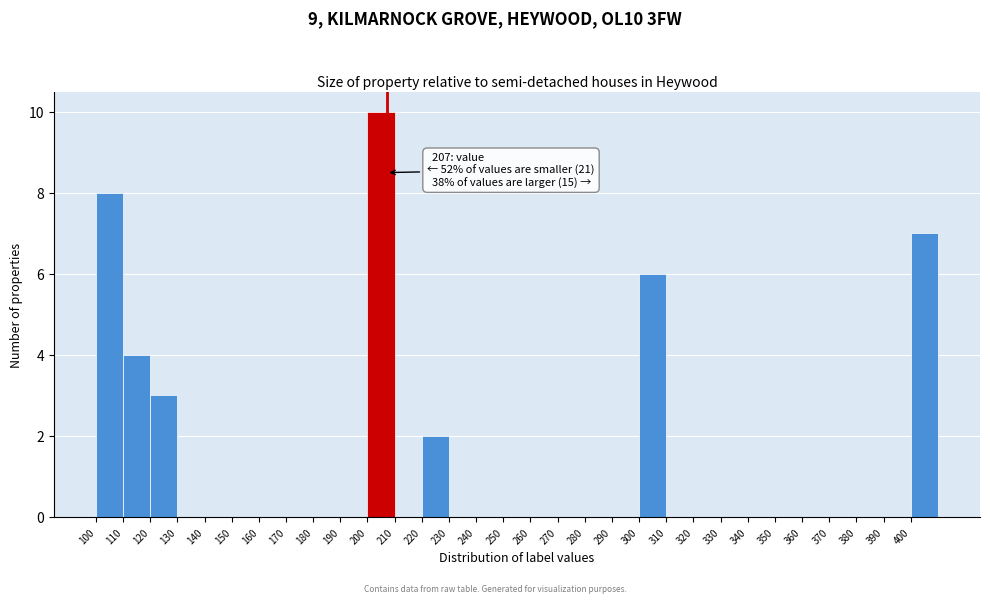

Which range on the x-axis has the tallest bar?

200 to 210